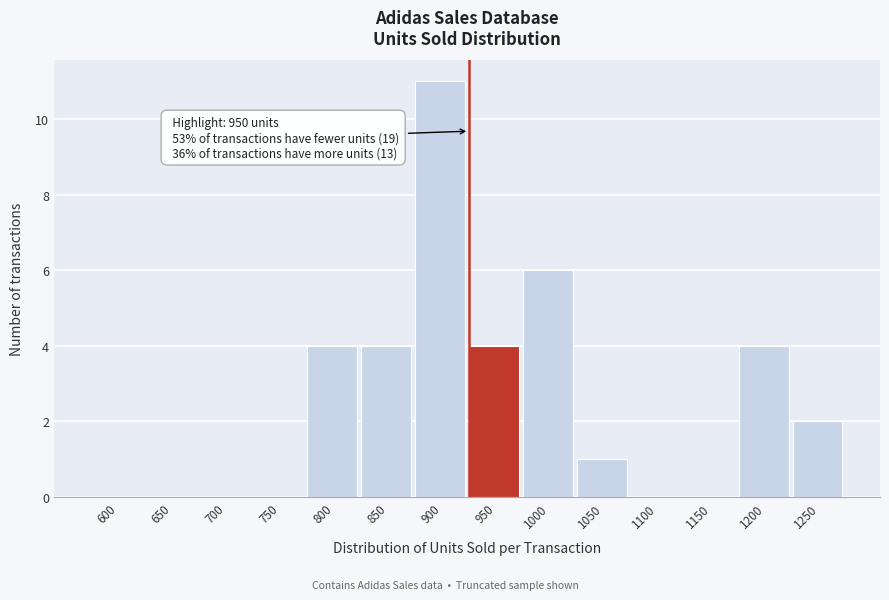

Reading right to left, list all the values displayed in this chart.

1250=2	1200=4	1150=0	1100=0	1050=1	1000=6	950=4	900=11	850=4	800=4	750=0	700=0	650=0	600=0